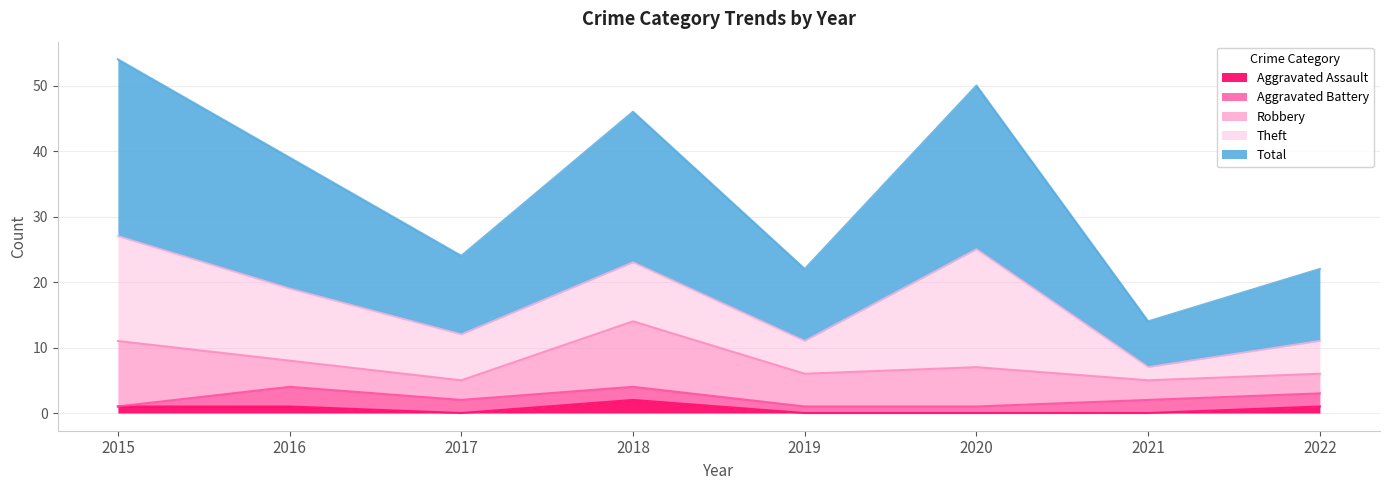

True or false: Theft and Aggravated Assault intersect in this chart.

False